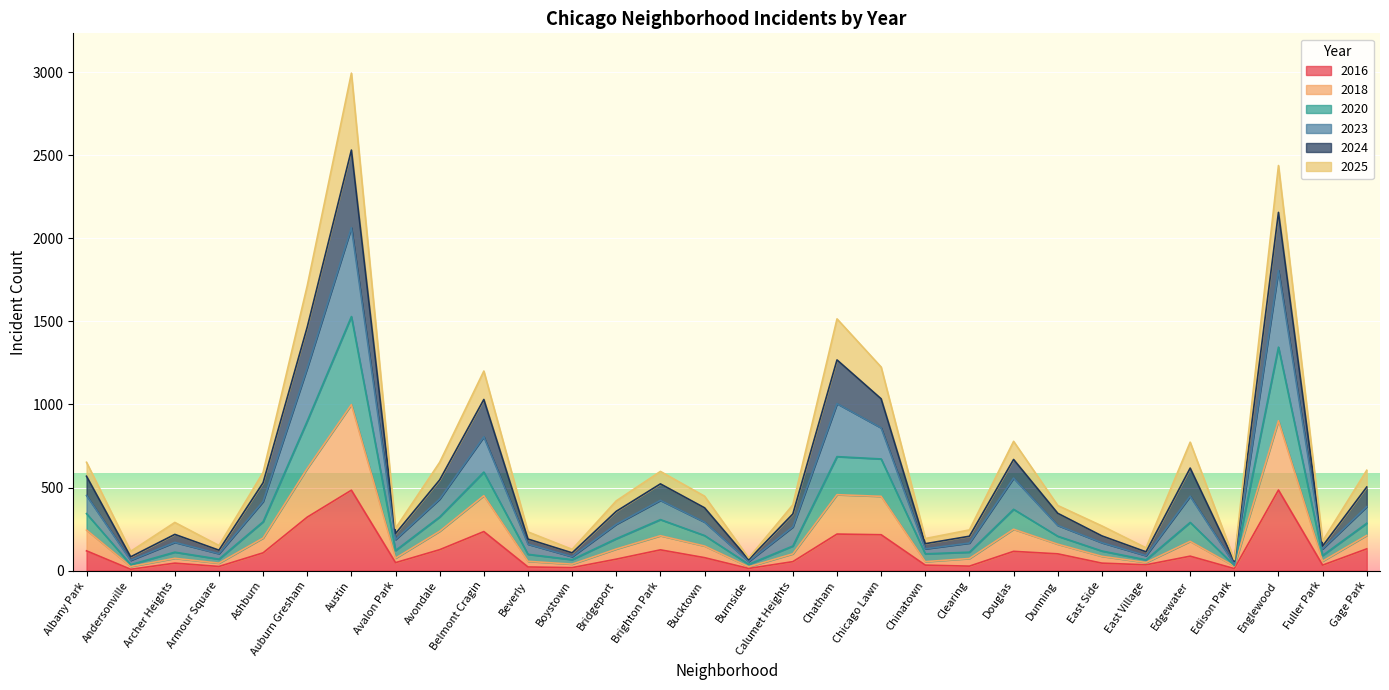

The 2016 series shows 69 at Bridgeport. True or false?

True